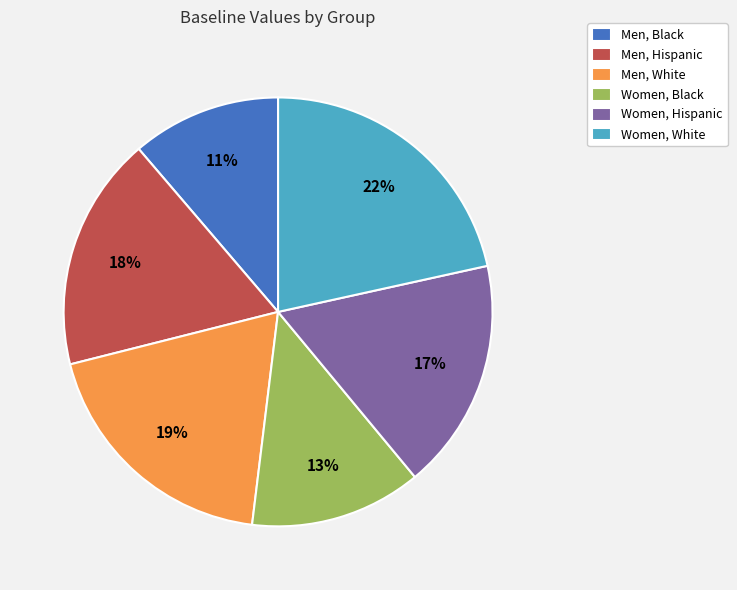

Does Women, Hispanic represent more than half of the total?

No